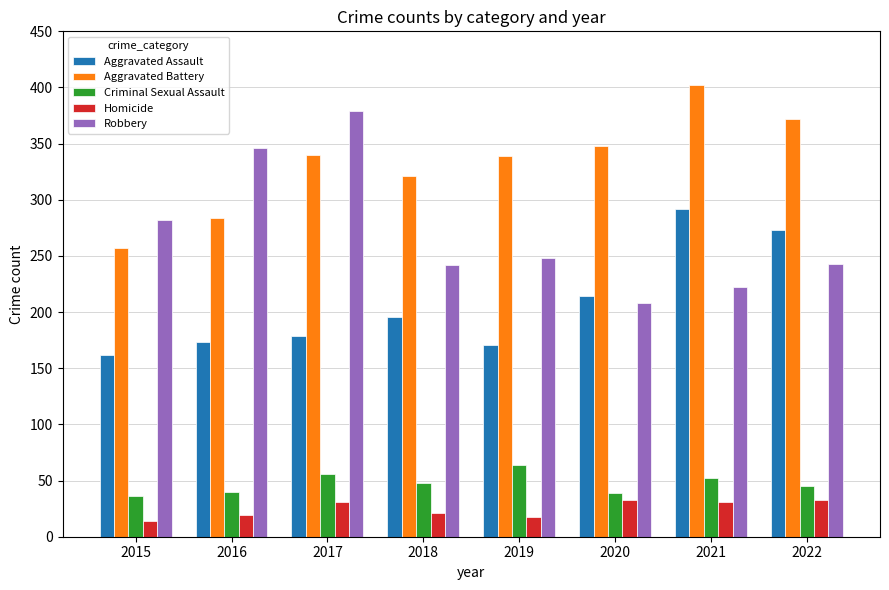

How many bars are there in each group?

5